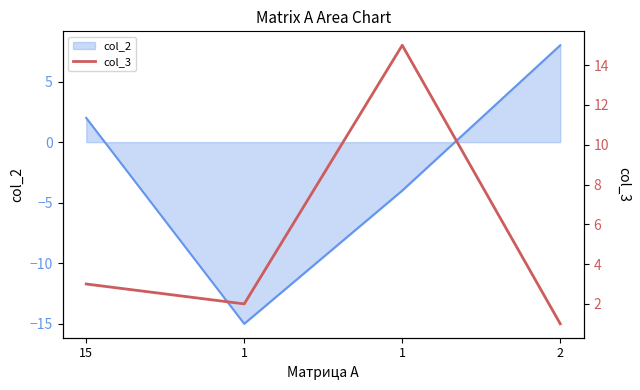

At which category does the data reach its first local peak?

1